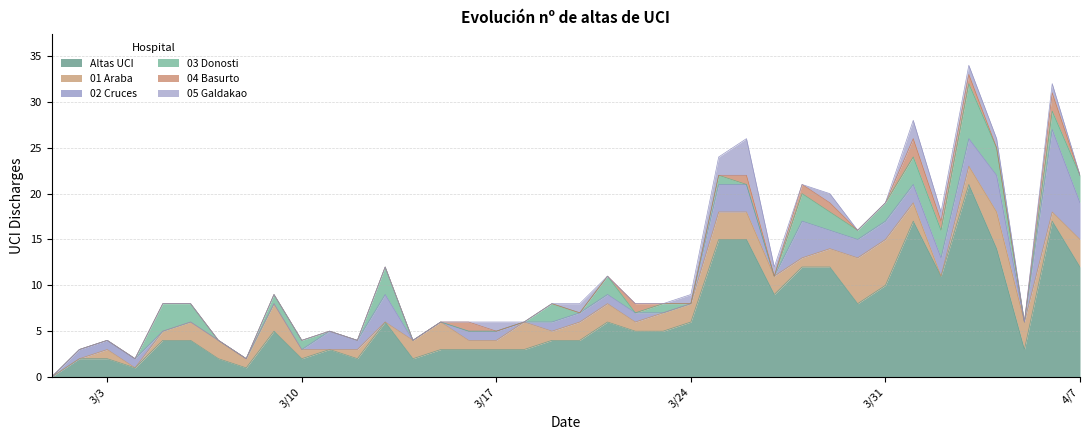

Reading left to right, extract all data points from this chart.

Altas UCI: 0=0	1=2	2=2	3=1	4=4	5=4	6=2	7=1	8=5	9=2	10=3	11=2	12=6	13=2	14=3	15=3	16=3	17=3	18=4	19=4	20=6	21=5	22=5	23=6	24=15	25=15	26=9	27=12	28=12	29=8	30=10	31=17	32=11	33=21	34=14	35=3	36=17	37=12
01 Araba: 0=0	1=0	2=1	3=0	4=1	5=2	6=2	7=1	8=3	9=1	10=0	11=1	12=0	13=2	14=3	15=1	16=1	17=3	18=1	19=2	20=2	21=1	22=2	23=2	24=3	25=3	26=2	27=1	28=2	29=5	30=5	31=2	32=0	33=2	34=4	35=3	36=1	37=3
02 Cruces: 0=0	1=1	2=1	3=1	4=0	5=0	6=0	7=0	8=0	9=0	10=2	11=1	12=3	13=0	14=0	15=1	16=1	17=0	18=1	19=1	20=1	21=1	22=0	23=0	24=3	25=3	26=0	27=4	28=2	29=2	30=2	31=2	32=2	33=3	34=4	35=0	36=9	37=4
03 Donosti: 0=0	1=0	2=0	3=0	4=3	5=2	6=0	7=0	8=1	9=1	10=0	11=0	12=3	13=0	14=0	15=0	16=0	17=0	18=2	19=0	20=2	21=0	22=1	23=0	24=1	25=0	26=0	27=3	28=2	29=1	30=2	31=3	32=3	33=6	34=3	35=0	36=2	37=3
04 Basurto: 0=0	1=0	2=0	3=0	4=0	5=0	6=0	7=0	8=0	9=0	10=0	11=0	12=0	13=0	14=0	15=1	16=0	17=0	18=0	19=0	20=0	21=1	22=0	23=0	24=0	25=1	26=0	27=1	28=1	29=0	30=0	31=2	32=1	33=1	34=0	35=0	36=2	37=0
05 Galdakao: 0=0	1=0	2=0	3=0	4=0	5=0	6=0	7=0	8=0	9=0	10=0	11=0	12=0	13=0	14=0	15=0	16=1	17=0	18=0	19=1	20=0	21=0	22=0	23=1	24=2	25=4	26=1	27=0	28=1	29=0	30=0	31=2	32=1	33=1	34=1	35=0	36=1	37=0